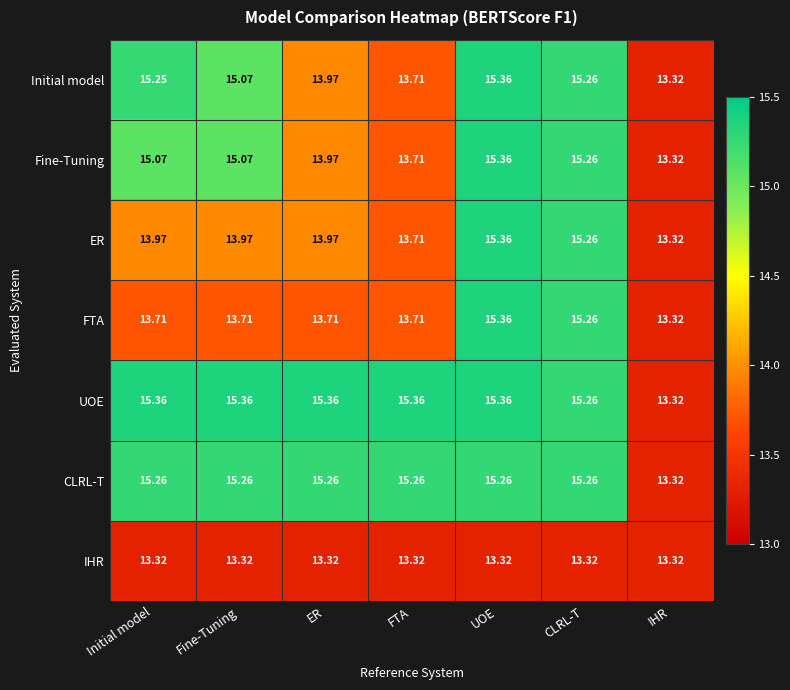

Where does the UOE series first go above 15?

Initial model